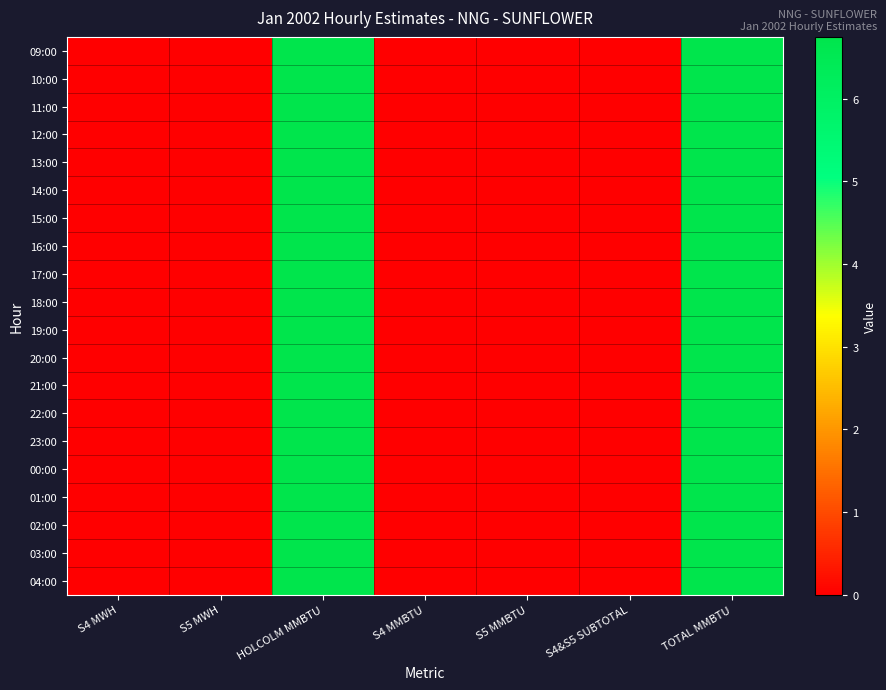

Reading right to left, what are all the values shown in this chart?

09:00: TOTAL MMBTU=6.8	S4&S5 SUBTOTAL=0.0	S5 MMBTU=0.0	S4 MMBTU=0.0	HOLCOLM MMBTU=6.8	S5 MWH=0.0	S4 MWH=0.0
10:00: TOTAL MMBTU=6.8	S4&S5 SUBTOTAL=0.0	S5 MMBTU=0.0	S4 MMBTU=0.0	HOLCOLM MMBTU=6.8	S5 MWH=0.0	S4 MWH=0.0
11:00: TOTAL MMBTU=6.8	S4&S5 SUBTOTAL=0.0	S5 MMBTU=0.0	S4 MMBTU=0.0	HOLCOLM MMBTU=6.8	S5 MWH=0.0	S4 MWH=0.0
12:00: TOTAL MMBTU=6.8	S4&S5 SUBTOTAL=0.0	S5 MMBTU=0.0	S4 MMBTU=0.0	HOLCOLM MMBTU=6.8	S5 MWH=0.0	S4 MWH=0.0
13:00: TOTAL MMBTU=6.8	S4&S5 SUBTOTAL=0.0	S5 MMBTU=0.0	S4 MMBTU=0.0	HOLCOLM MMBTU=6.8	S5 MWH=0.0	S4 MWH=0.0
14:00: TOTAL MMBTU=6.8	S4&S5 SUBTOTAL=0.0	S5 MMBTU=0.0	S4 MMBTU=0.0	HOLCOLM MMBTU=6.8	S5 MWH=0.0	S4 MWH=0.0
15:00: TOTAL MMBTU=6.8	S4&S5 SUBTOTAL=0.0	S5 MMBTU=0.0	S4 MMBTU=0.0	HOLCOLM MMBTU=6.8	S5 MWH=0.0	S4 MWH=0.0
16:00: TOTAL MMBTU=6.8	S4&S5 SUBTOTAL=0.0	S5 MMBTU=0.0	S4 MMBTU=0.0	HOLCOLM MMBTU=6.8	S5 MWH=0.0	S4 MWH=0.0
17:00: TOTAL MMBTU=6.8	S4&S5 SUBTOTAL=0.0	S5 MMBTU=0.0	S4 MMBTU=0.0	HOLCOLM MMBTU=6.8	S5 MWH=0.0	S4 MWH=0.0
18:00: TOTAL MMBTU=6.8	S4&S5 SUBTOTAL=0.0	S5 MMBTU=0.0	S4 MMBTU=0.0	HOLCOLM MMBTU=6.8	S5 MWH=0.0	S4 MWH=0.0
19:00: TOTAL MMBTU=6.8	S4&S5 SUBTOTAL=0.0	S5 MMBTU=0.0	S4 MMBTU=0.0	HOLCOLM MMBTU=6.8	S5 MWH=0.0	S4 MWH=0.0
20:00: TOTAL MMBTU=6.8	S4&S5 SUBTOTAL=0.0	S5 MMBTU=0.0	S4 MMBTU=0.0	HOLCOLM MMBTU=6.8	S5 MWH=0.0	S4 MWH=0.0
21:00: TOTAL MMBTU=6.8	S4&S5 SUBTOTAL=0.0	S5 MMBTU=0.0	S4 MMBTU=0.0	HOLCOLM MMBTU=6.8	S5 MWH=0.0	S4 MWH=0.0
22:00: TOTAL MMBTU=6.8	S4&S5 SUBTOTAL=0.0	S5 MMBTU=0.0	S4 MMBTU=0.0	HOLCOLM MMBTU=6.8	S5 MWH=0.0	S4 MWH=0.0
23:00: TOTAL MMBTU=6.8	S4&S5 SUBTOTAL=0.0	S5 MMBTU=0.0	S4 MMBTU=0.0	HOLCOLM MMBTU=6.8	S5 MWH=0.0	S4 MWH=0.0
00:00: TOTAL MMBTU=6.8	S4&S5 SUBTOTAL=0.0	S5 MMBTU=0.0	S4 MMBTU=0.0	HOLCOLM MMBTU=6.8	S5 MWH=0.0	S4 MWH=0.0
01:00: TOTAL MMBTU=6.8	S4&S5 SUBTOTAL=0.0	S5 MMBTU=0.0	S4 MMBTU=0.0	HOLCOLM MMBTU=6.8	S5 MWH=0.0	S4 MWH=0.0
02:00: TOTAL MMBTU=6.8	S4&S5 SUBTOTAL=0.0	S5 MMBTU=0.0	S4 MMBTU=0.0	HOLCOLM MMBTU=6.8	S5 MWH=0.0	S4 MWH=0.0
03:00: TOTAL MMBTU=6.8	S4&S5 SUBTOTAL=0.0	S5 MMBTU=0.0	S4 MMBTU=0.0	HOLCOLM MMBTU=6.8	S5 MWH=0.0	S4 MWH=0.0
04:00: TOTAL MMBTU=6.8	S4&S5 SUBTOTAL=0.0	S5 MMBTU=0.0	S4 MMBTU=0.0	HOLCOLM MMBTU=6.8	S5 MWH=0.0	S4 MWH=0.0